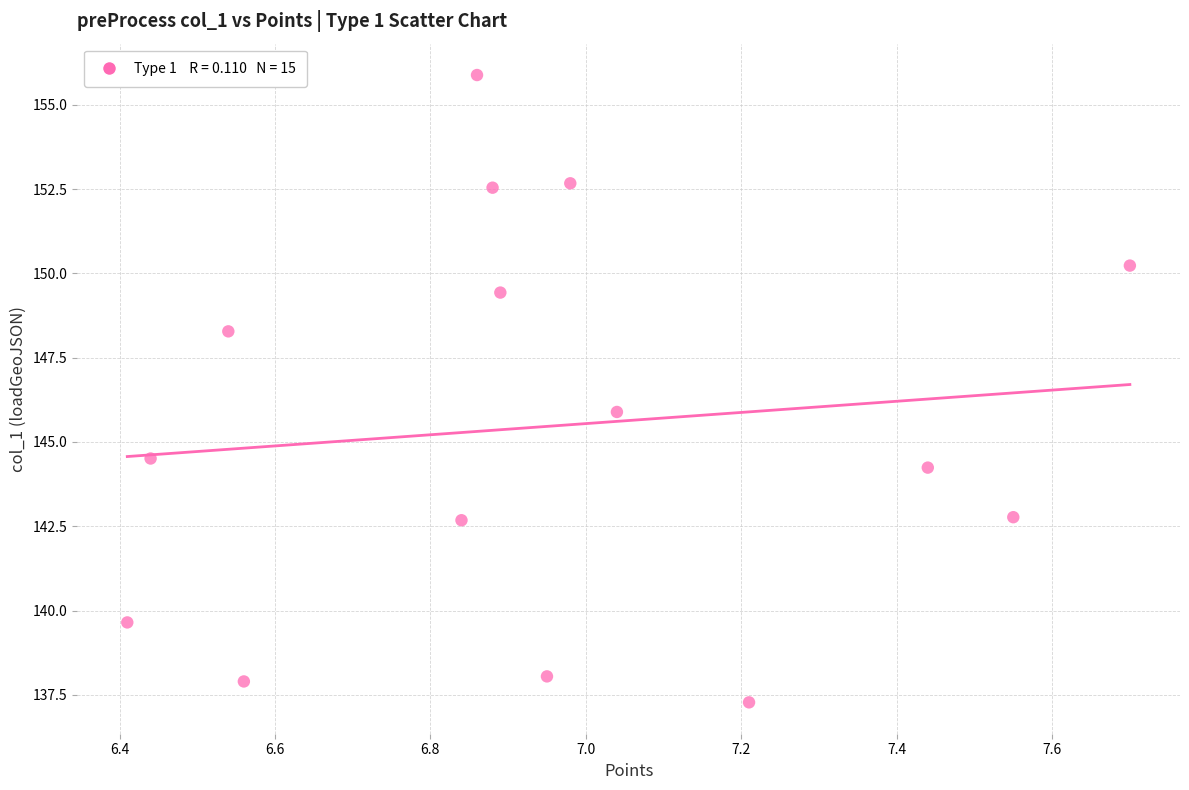

What is the range of Y values (max minus min)?

18.6